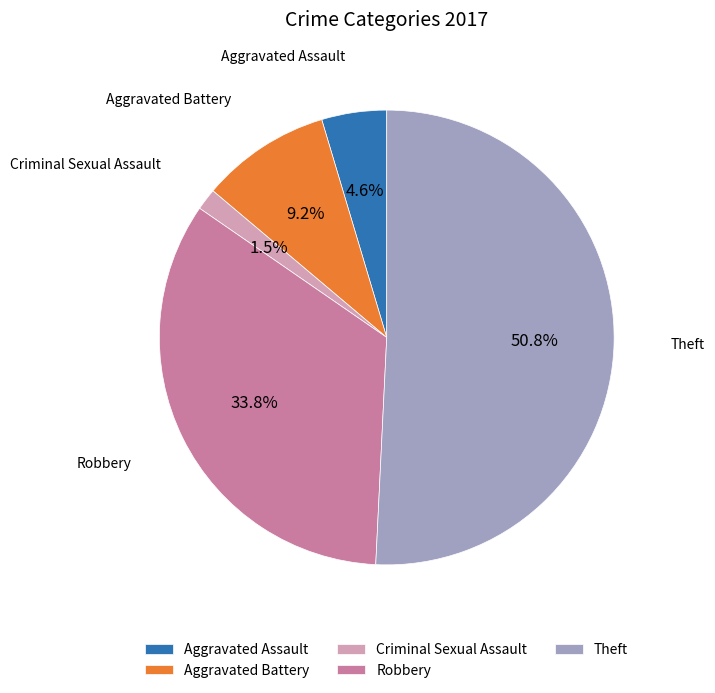

What is the smallest slice in the pie chart?

Criminal Sexual Assault